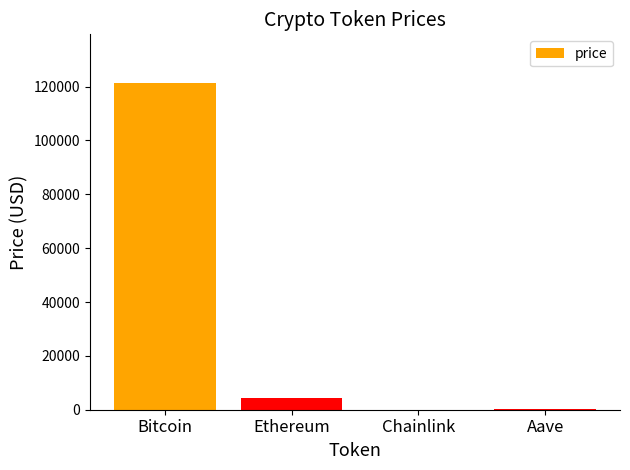

Read the value at Chainlink.

22.3